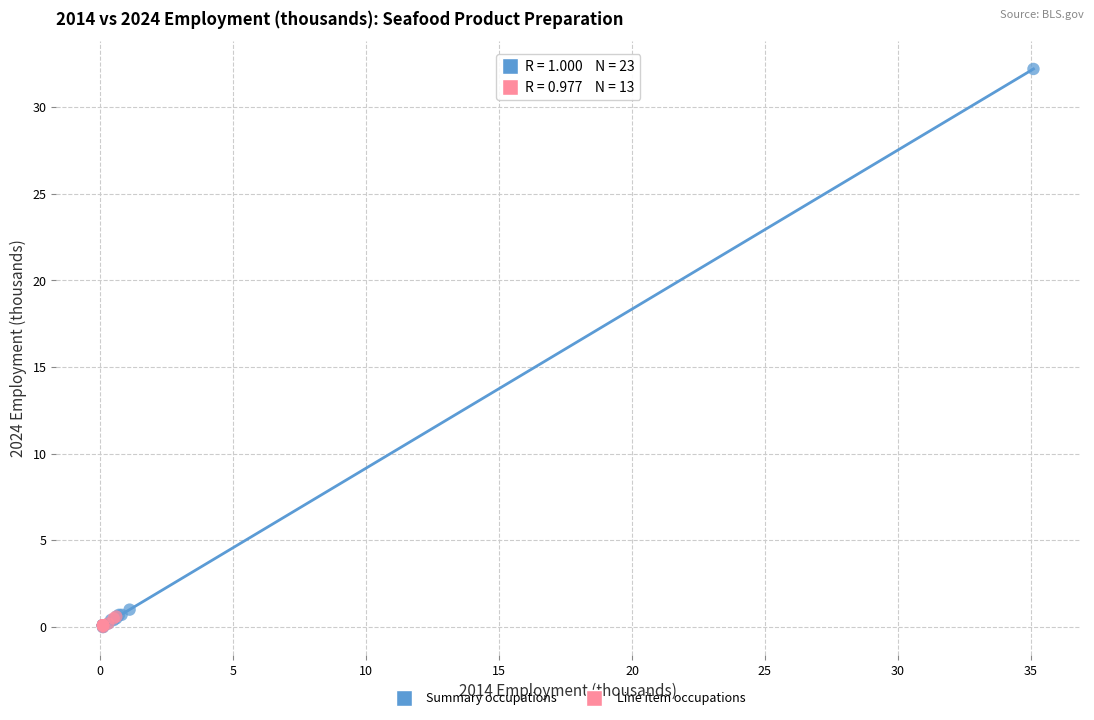

Which series has the largest Y range (max minus min)?

Summary occupations